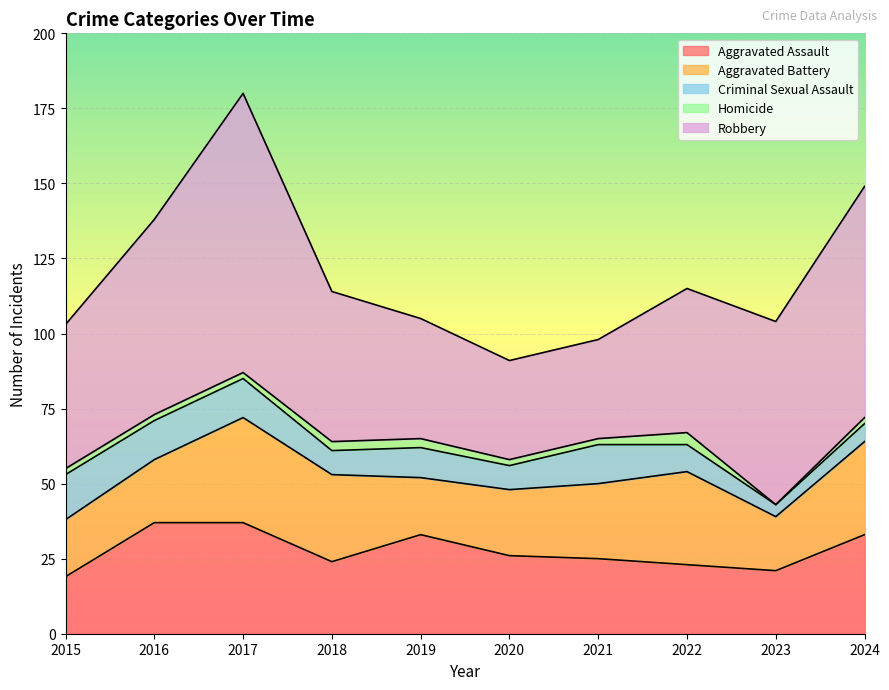

Does the chart display data point markers on the line(s)?

No